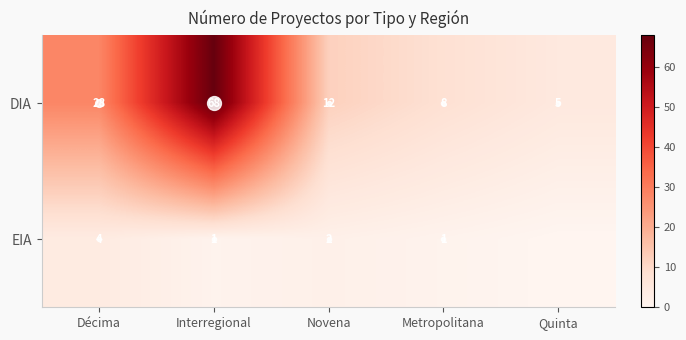

How many values in the DIA series are below 12?

2